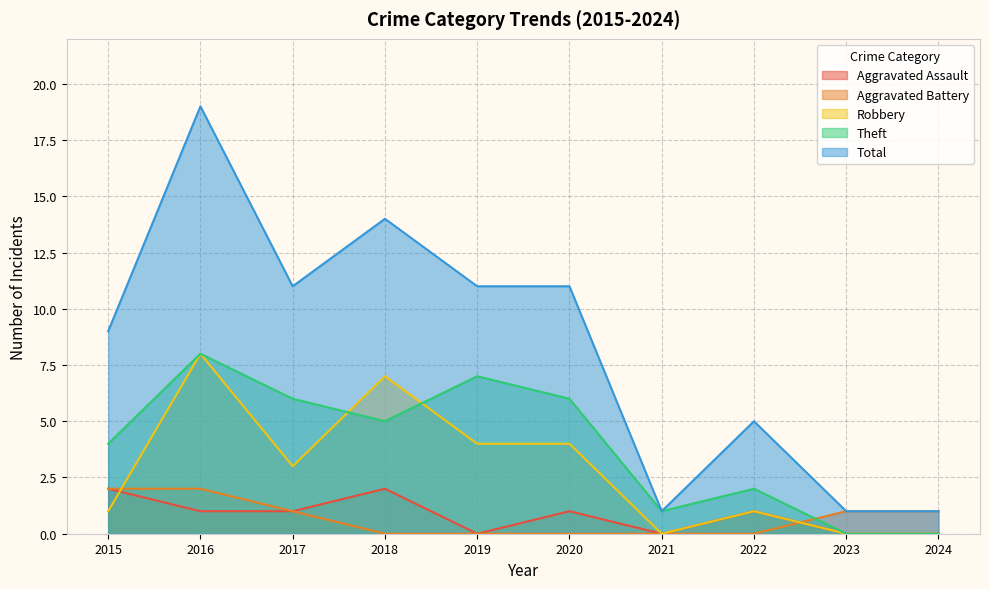

What is the average value of the Total series?

8